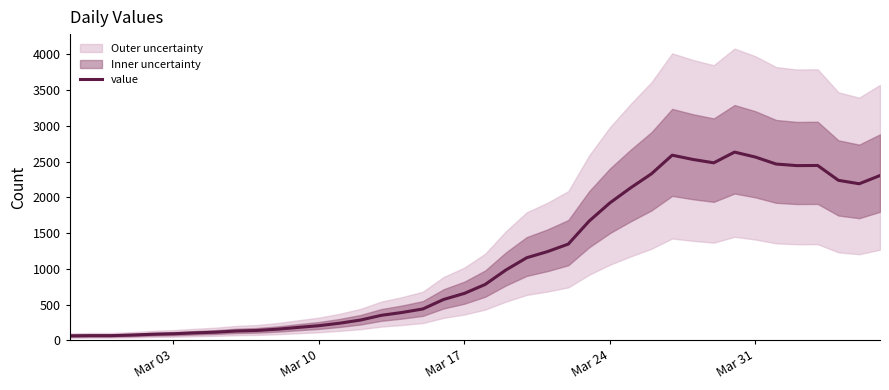

True or false: there are more than 0 points higher than both neighbors.

True